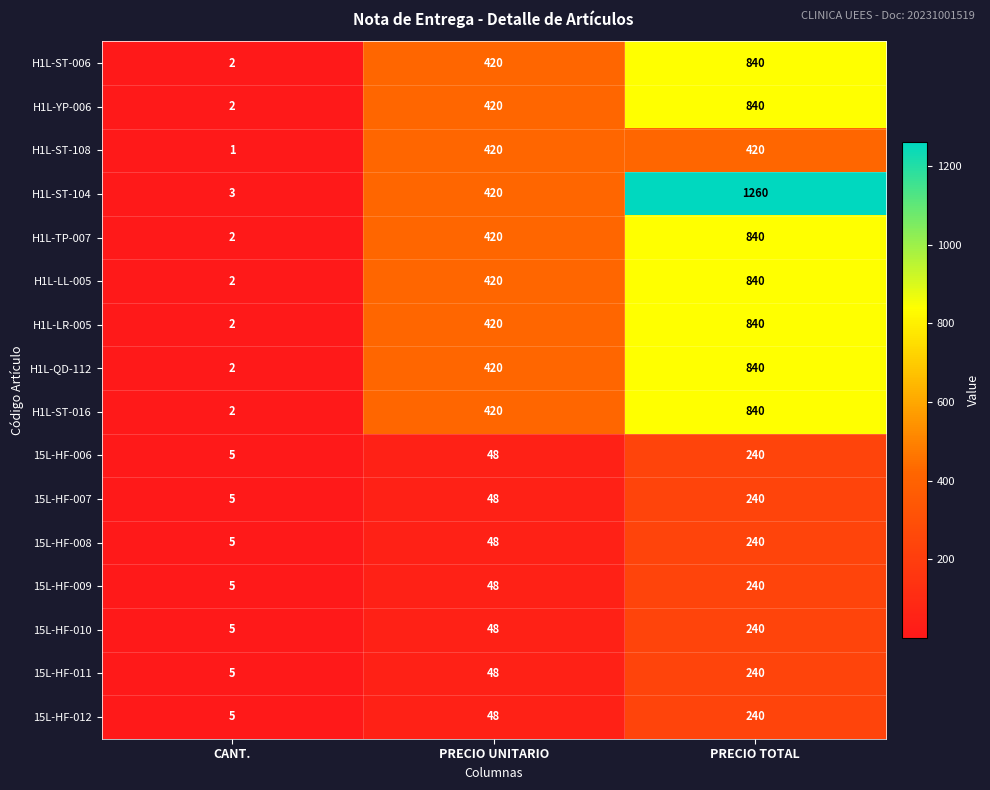

What is the total value across all series at PRECIO TOTAL?

9240